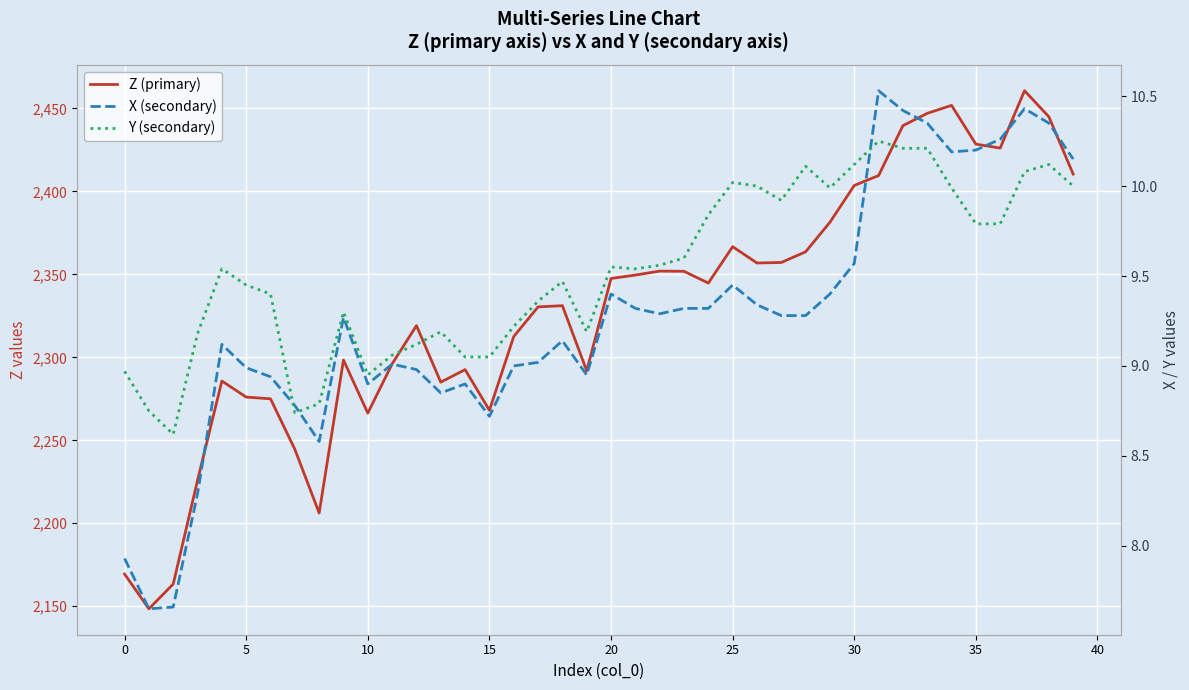

Where is X (secondary) nearest to the value 9?

16